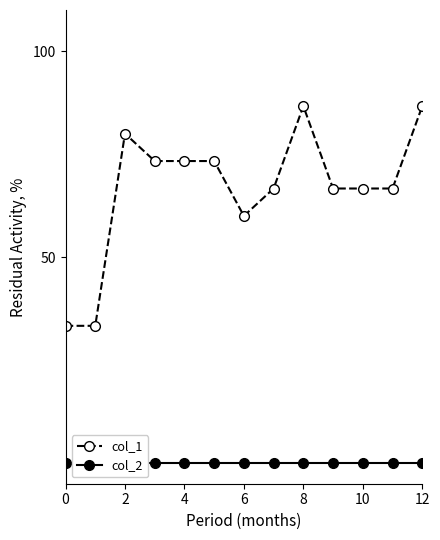

What is the minimum value for col_1?

33.3